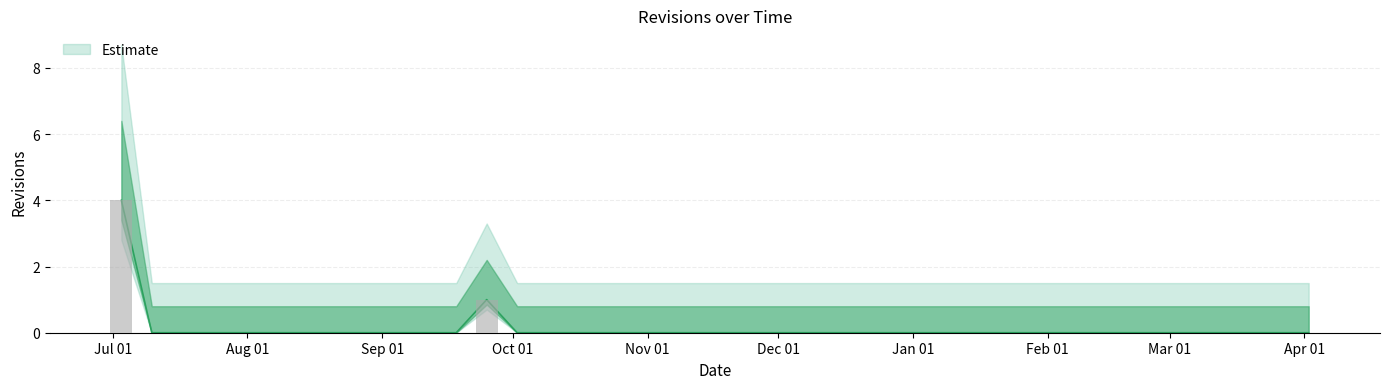

What is the difference between the maximum and minimum values?

4